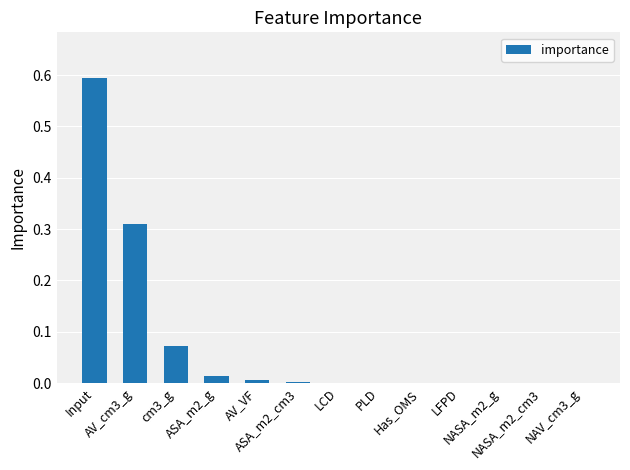

What is the greatest value displayed?

0.6